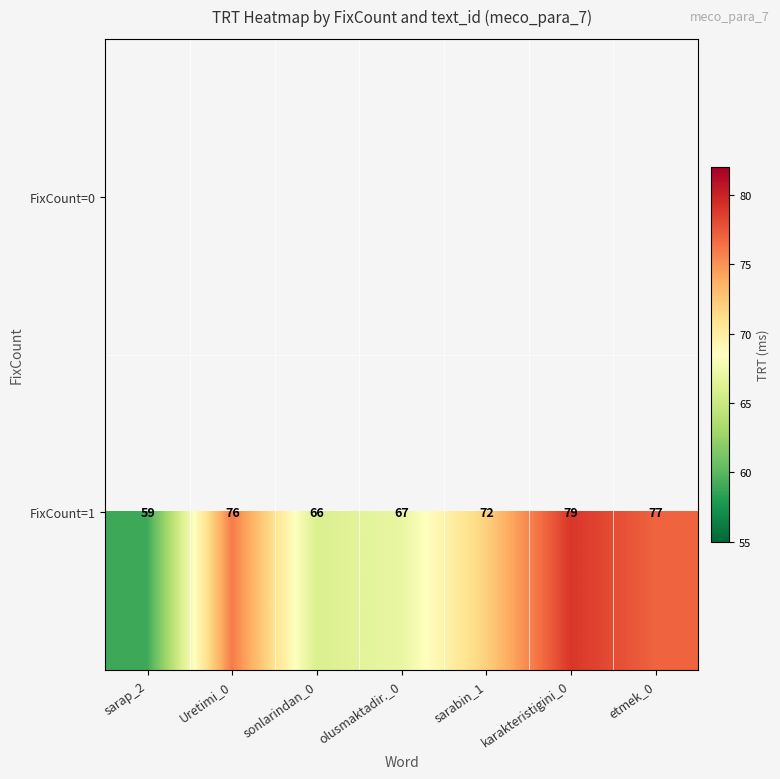

Where is FixCount=1 nearest to the value 69?

olusmaktadir._0